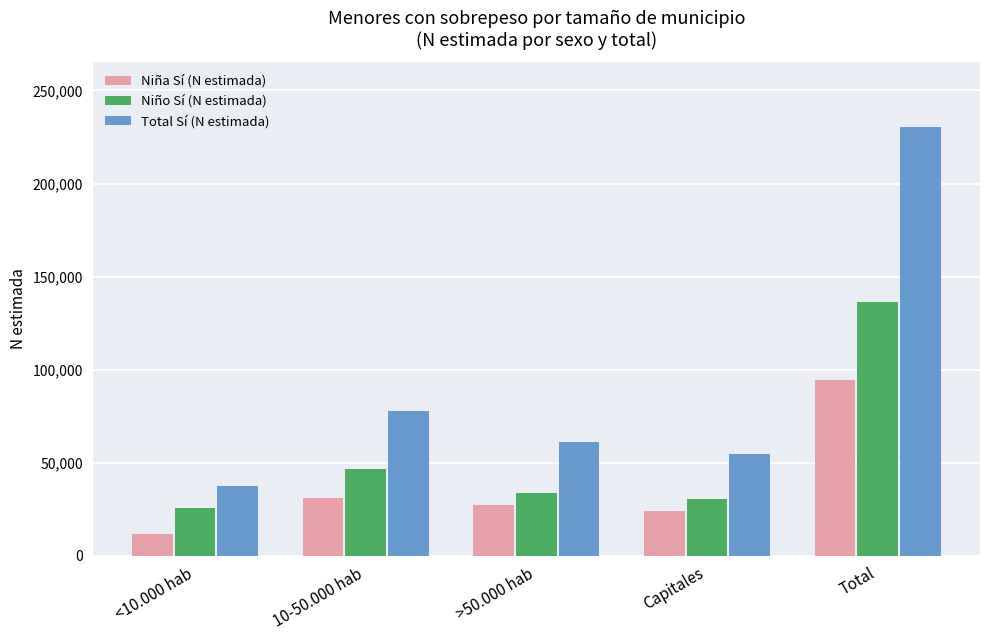

What is the label of the 5th bar from the right?

<10.000 hab